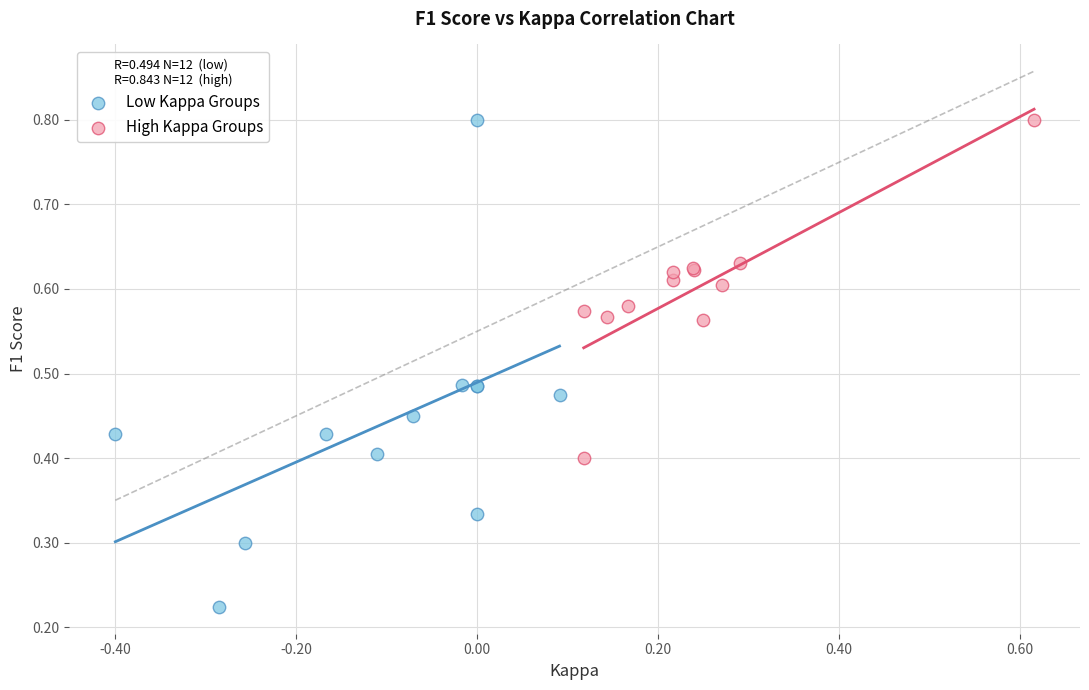

Which series reaches the minimum Y coordinate?

Low Kappa Groups